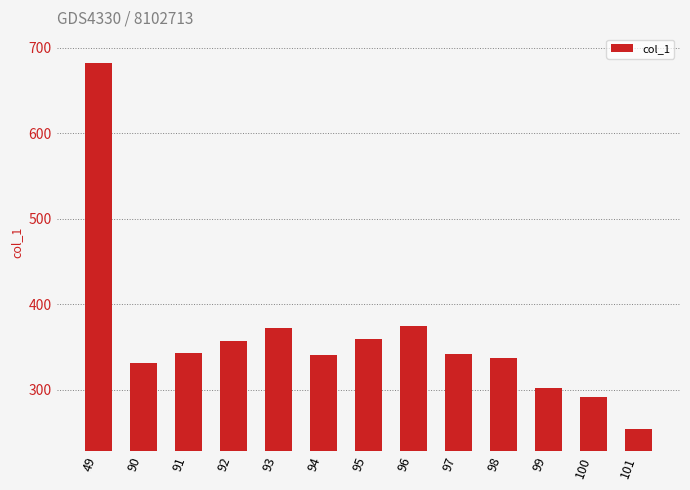

What is the change in value from 49 to 99?

-379.3